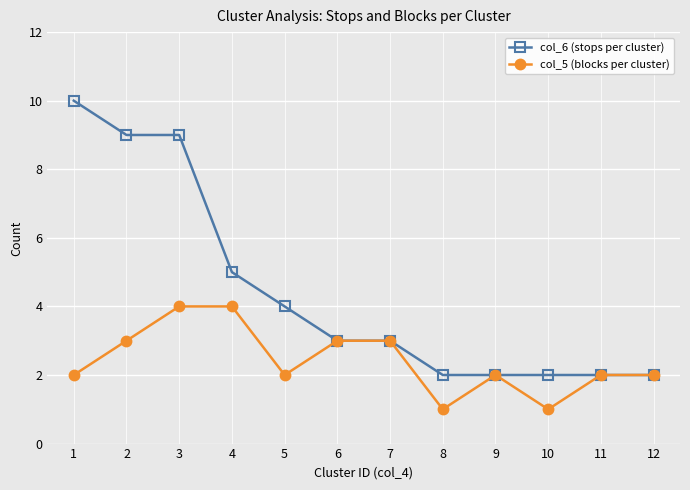

What is the lowest value of the col_5 (blocks per cluster) series?

1